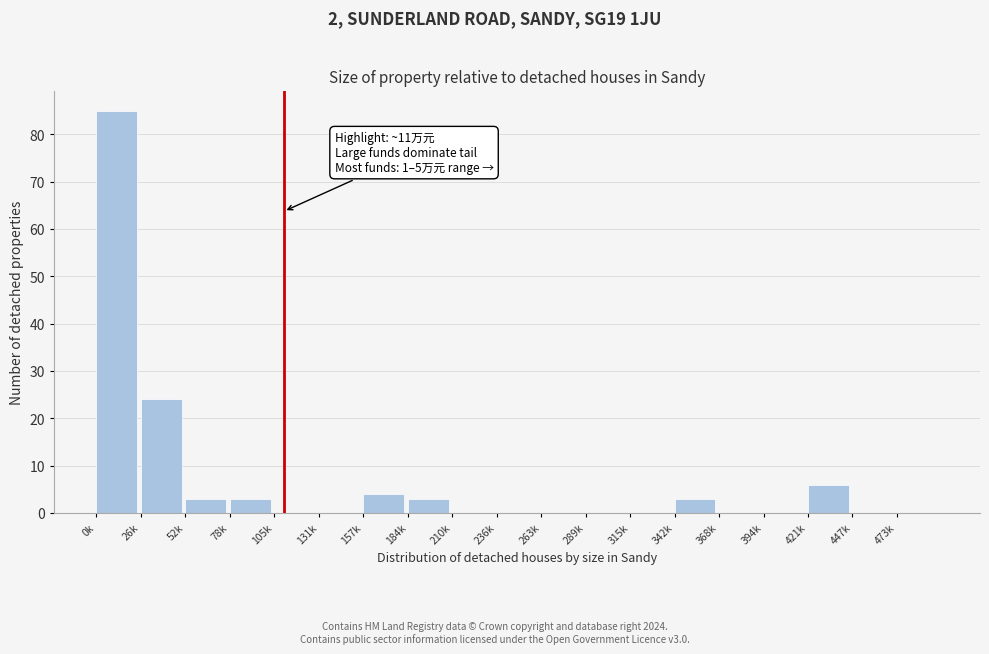

Reading left to right, extract all data points from this chart.

0k=85	26k=24	52k=3	78k=3	105k=0	131k=0	157k=4	184k=3	210k=0	236k=0	263k=0	289k=0	315k=0	342k=3	368k=0	394k=0	421k=6	447k=0	473k=0